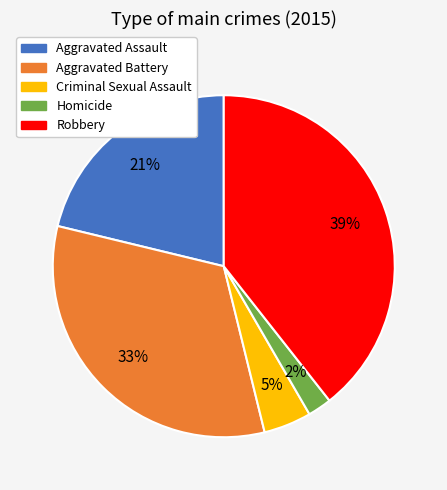

What percentage is the Robbery slice, to the nearest percent?

39%